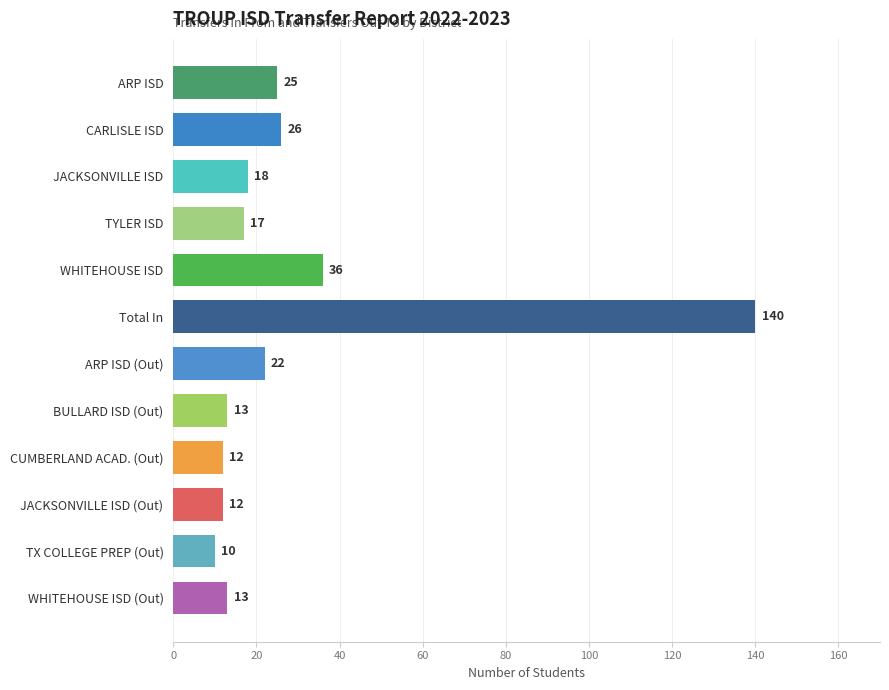

How many categories are shown in the chart?

12